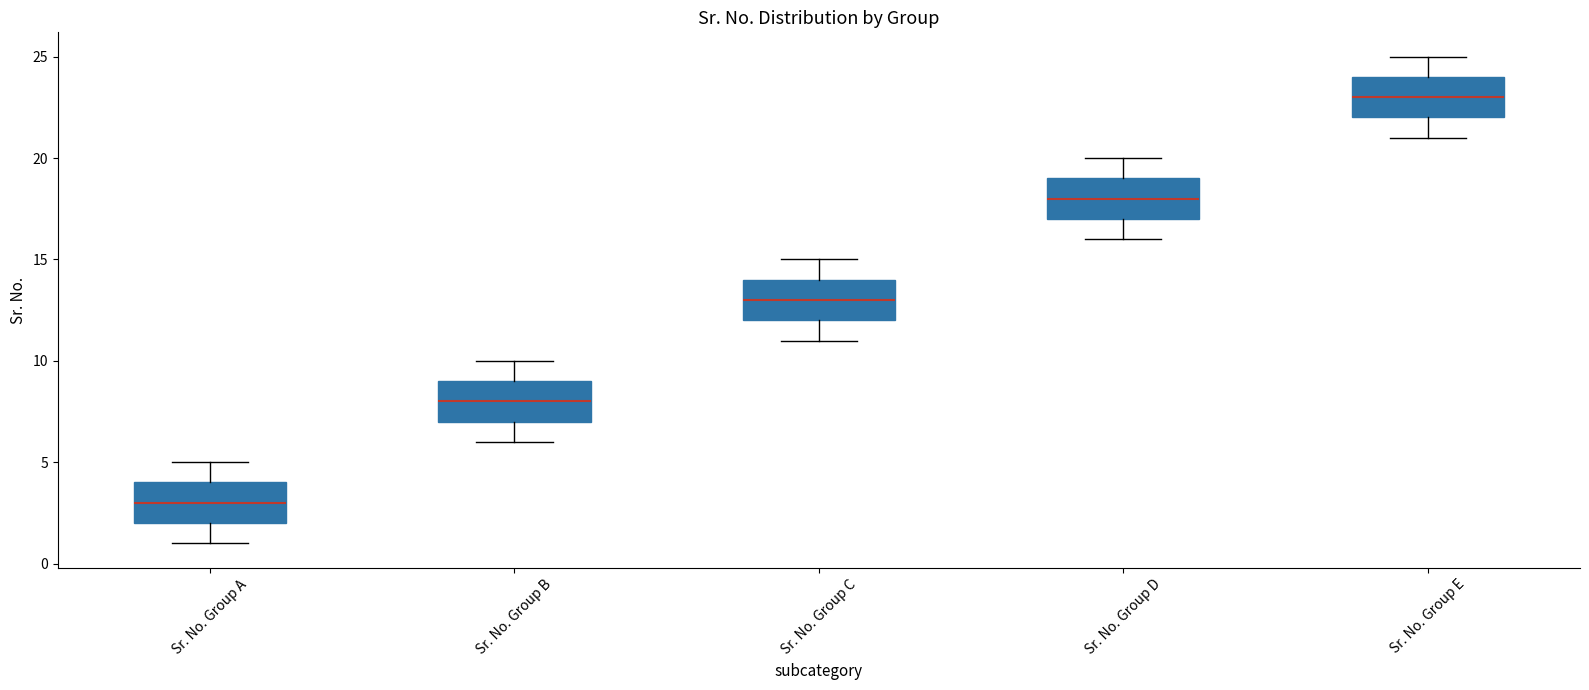

Where is the upper edge of the box for Sr. No. Group B on the y-axis? The values are not printed on the chart, so give them approximately, as read against the axis.

9